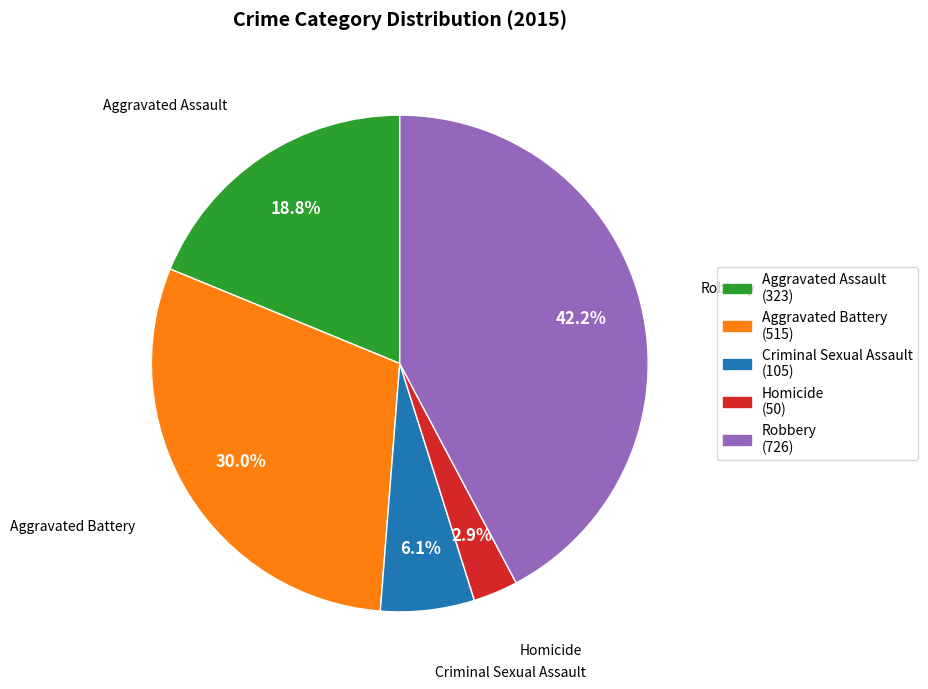

What percentage is NOT represented by Robbery?

57.8%